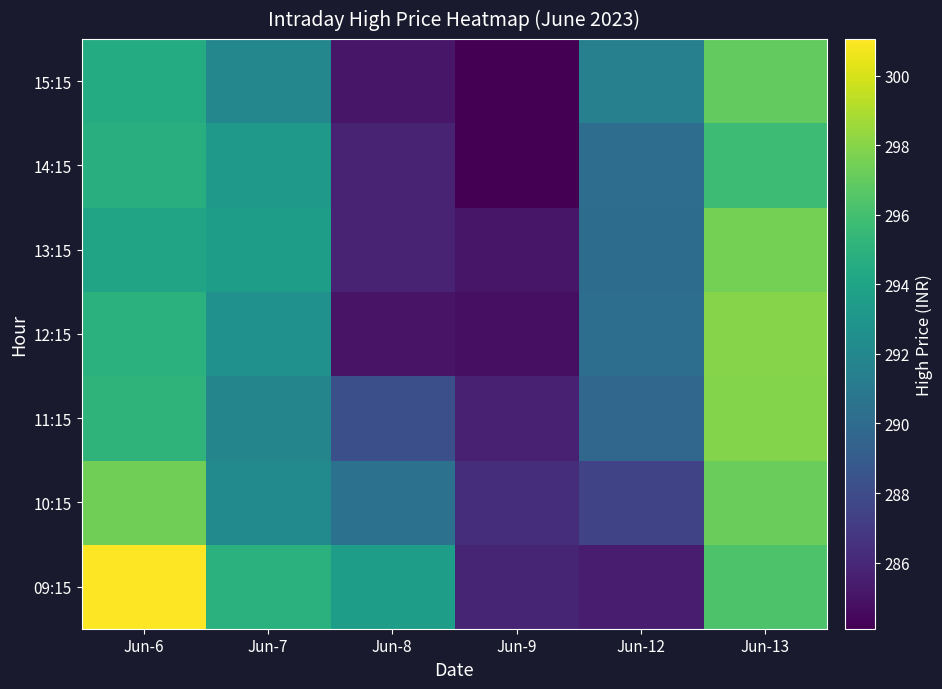

What is the smallest value displayed?

284.1